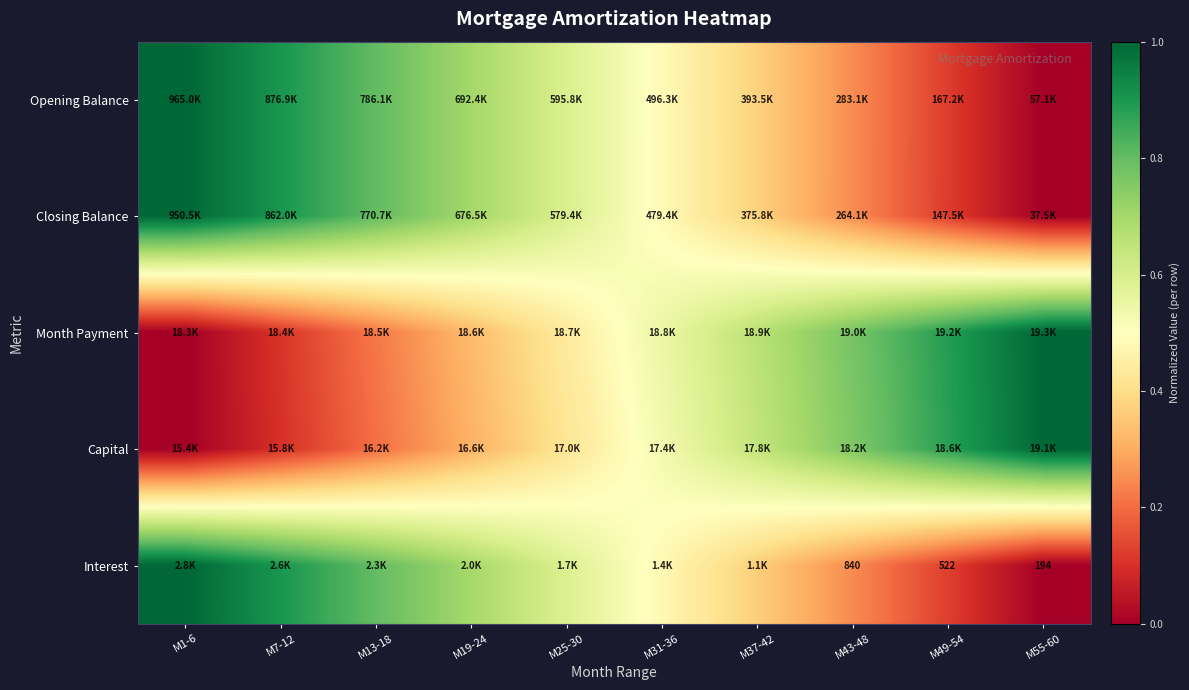

Which category has the lowest value across all series?

M55-60